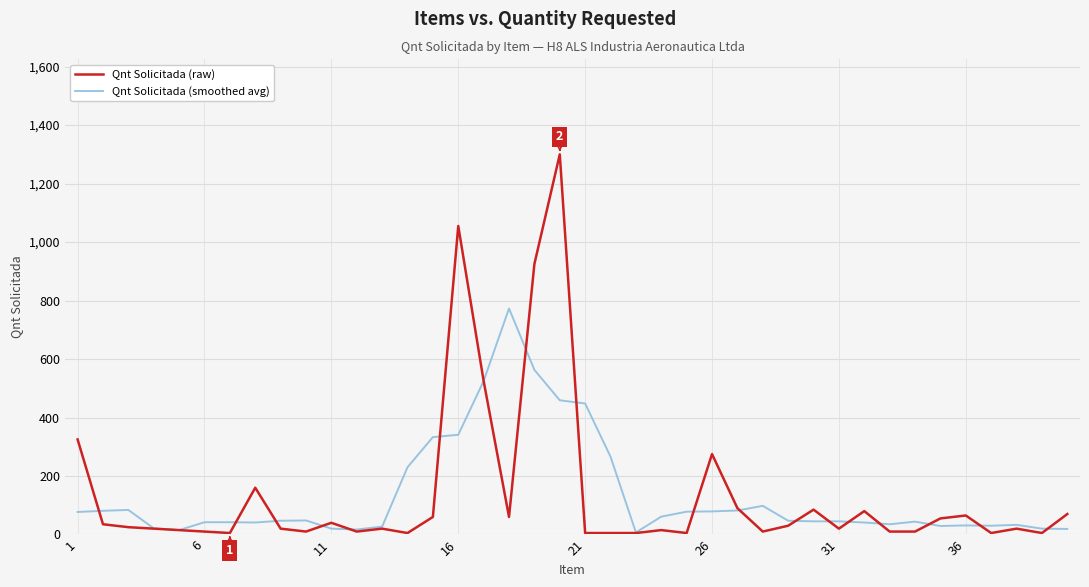

Which series has the largest range (max minus min)?

Qnt Solicitada (raw)